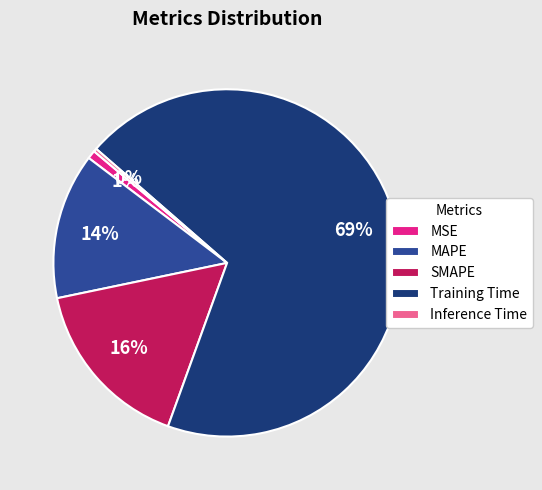

Is there any slice that represents more than half of the pie?

Yes